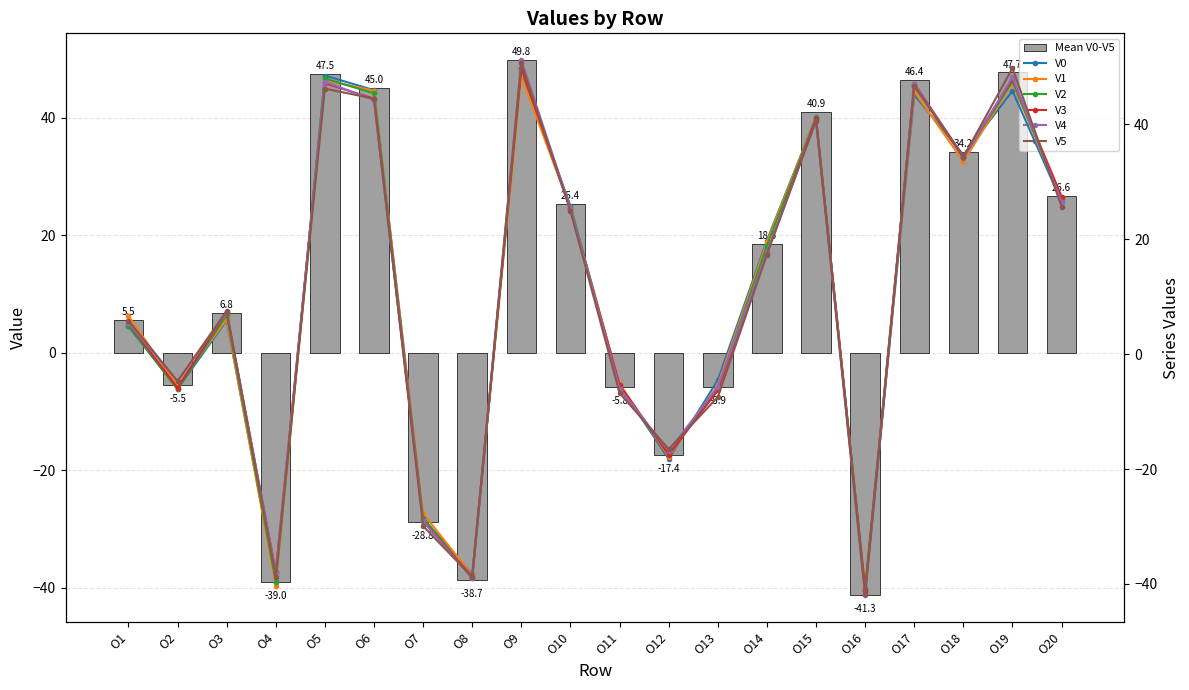

Reading left to right, extract all data points from this chart.

V0: 4.8	-6.1	5.9	-39.6	48.5	45.9	-28.6	-38.3	49.1	25.7	-5.5	-18.2	-4.5	19.8	41.2	-41.3	45.1	34.7	45.8	26.5
V1: 6.7	-5.6	6.1	-40.3	47.7	45.8	-27.7	-38.5	48.3	25.4	-5.2	-17.8	-5.4	19.5	41.1	-40.8	45.7	33.5	47.2	26.7
V2: 4.9	-6.1	6.8	-39.6	48.0	45.4	-28.5	-39.0	49.8	25.6	-6.0	-17.3	-5.9	18.9	41.0	-40.7	46.7	34.2	47.5	27.0
V3: 5.4	-5.9	7.3	-37.9	47.1	44.4	-29.1	-38.7	49.8	25.2	-5.3	-17.5	-6.3	17.5	41.0	-41.1	47.1	34.4	47.9	27.4
V4: 5.4	-4.8	7.3	-38.1	47.4	44.2	-29.1	-39.0	51.2	25.4	-6.0	-16.8	-5.7	17.7	40.6	-42.0	47.0	34.0	48.2	26.5
V5: 5.8	-4.7	7.5	-38.8	46.2	44.5	-29.9	-38.8	50.6	24.9	-6.8	-16.5	-7.5	17.3	40.6	-41.8	46.7	34.3	49.8	25.7